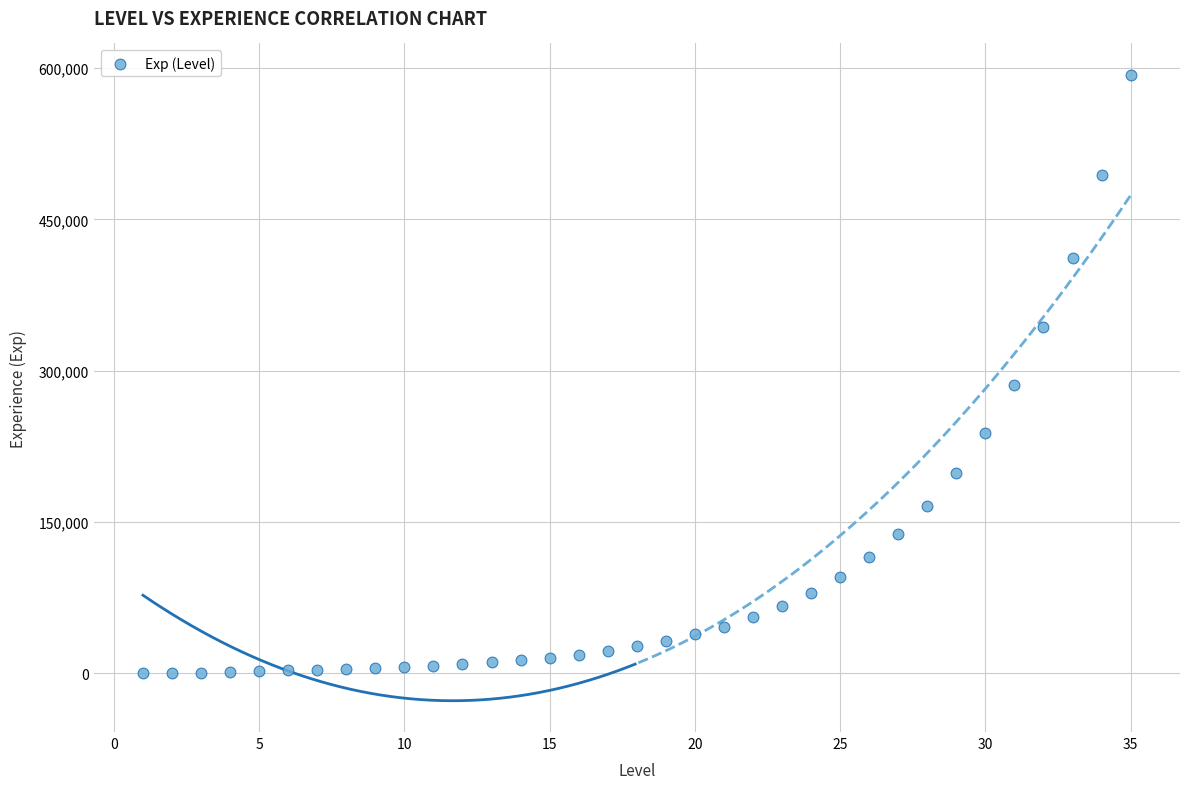

What Y value in the scatter plot is closest to 296720?

286188.6